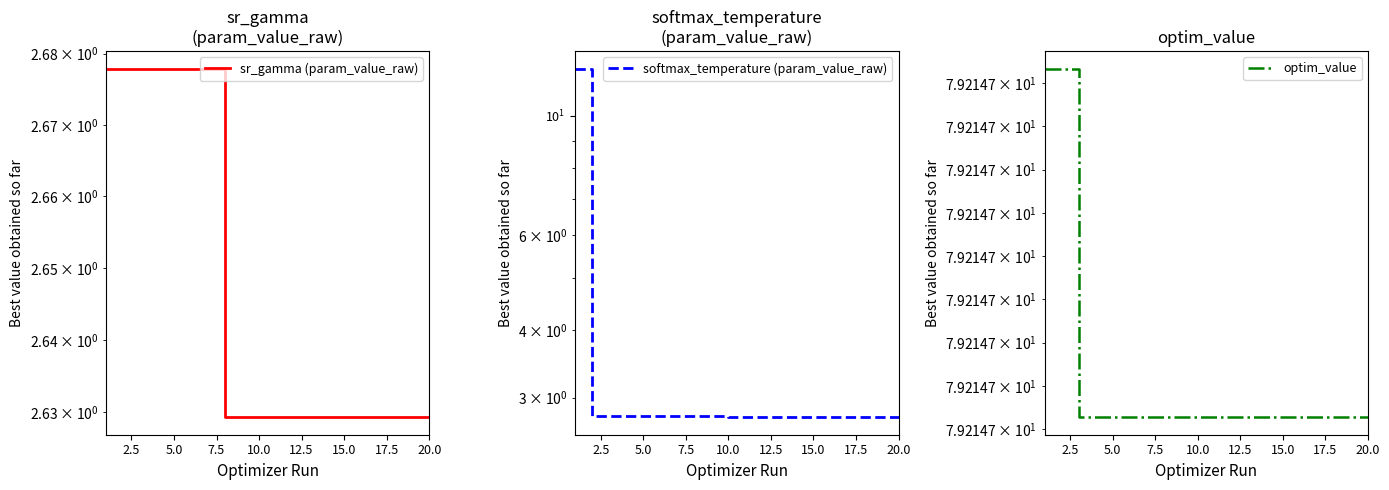

Which series has the largest total across all categories?

optim_value